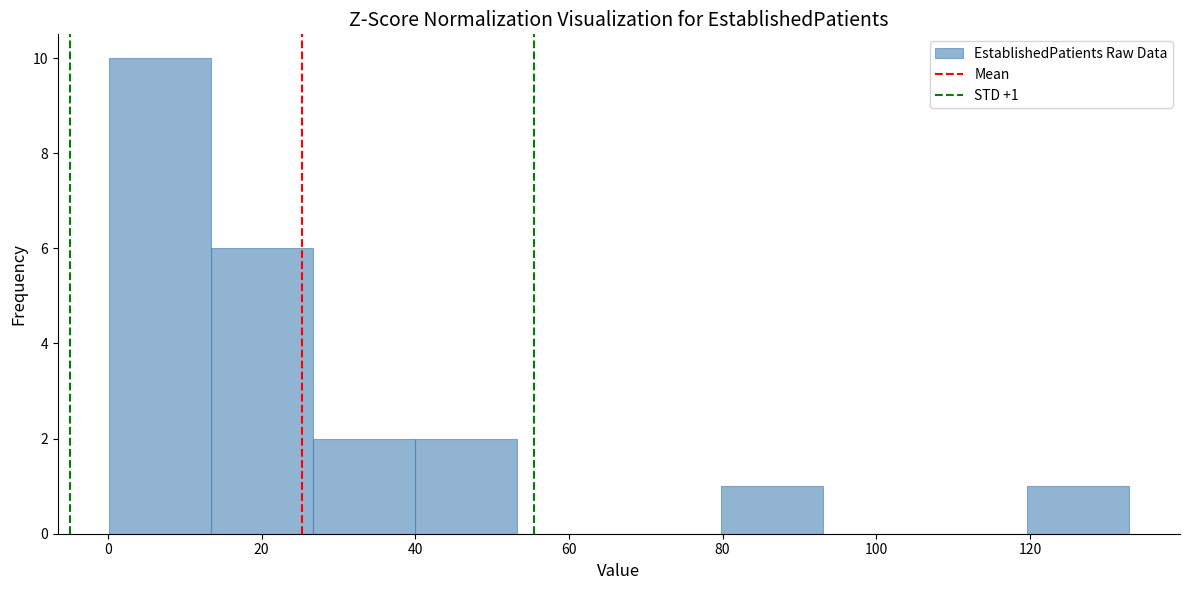

Over which range of the x-axis is the bar tallest?

0 to 14